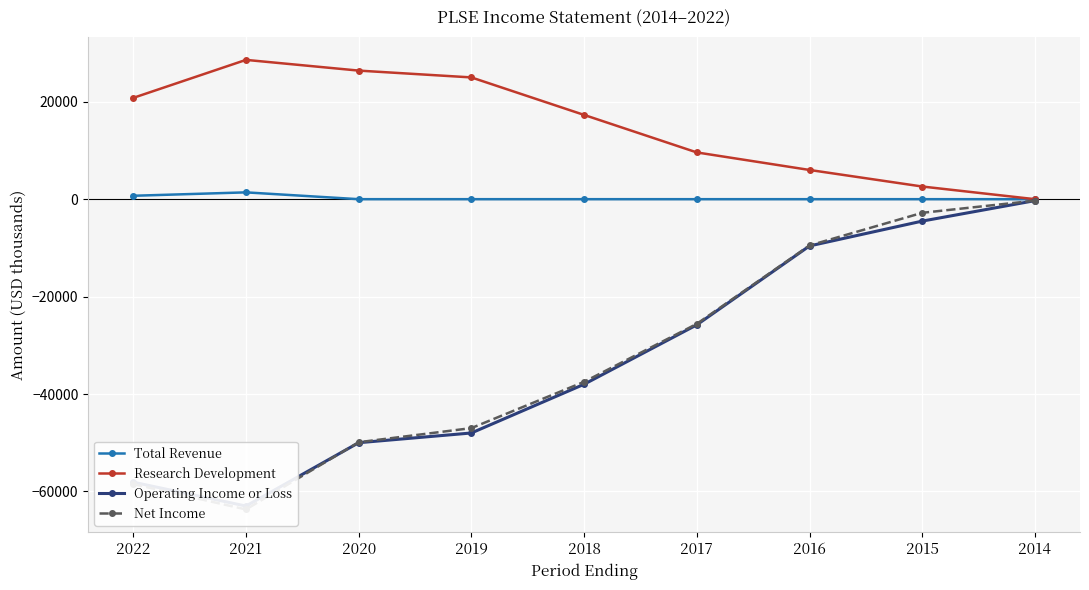

Is this an area chart (filled region under the line)?

No